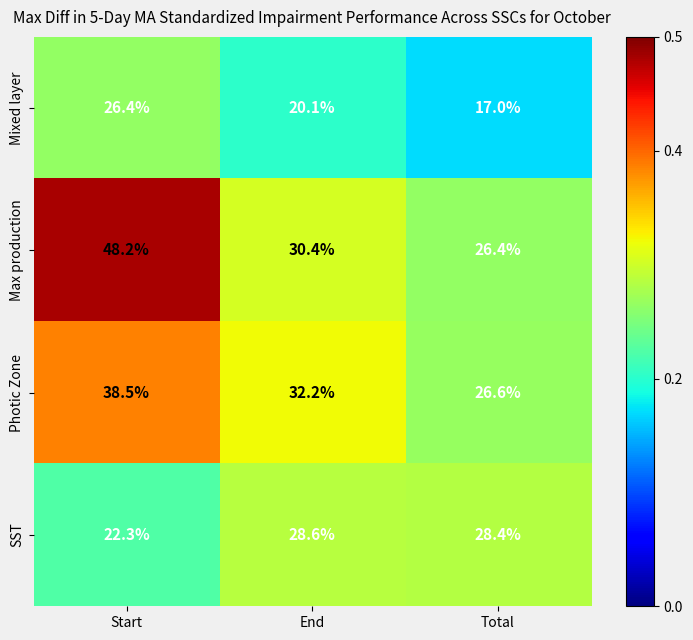

What is the difference between the highest and lowest values at Total?

11.4